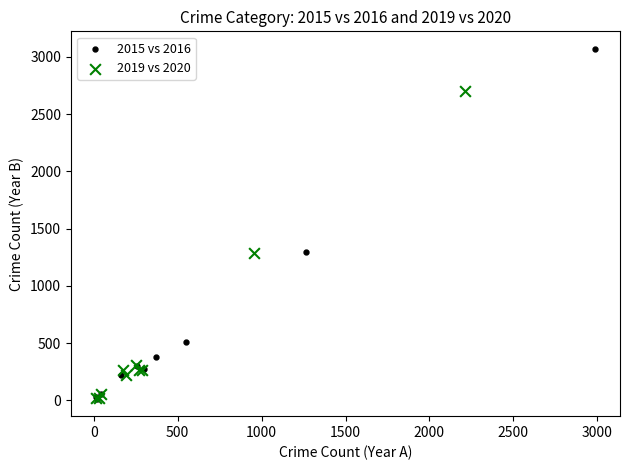

What are all the series names shown in the legend?

2015 vs 2016, 2019 vs 2020